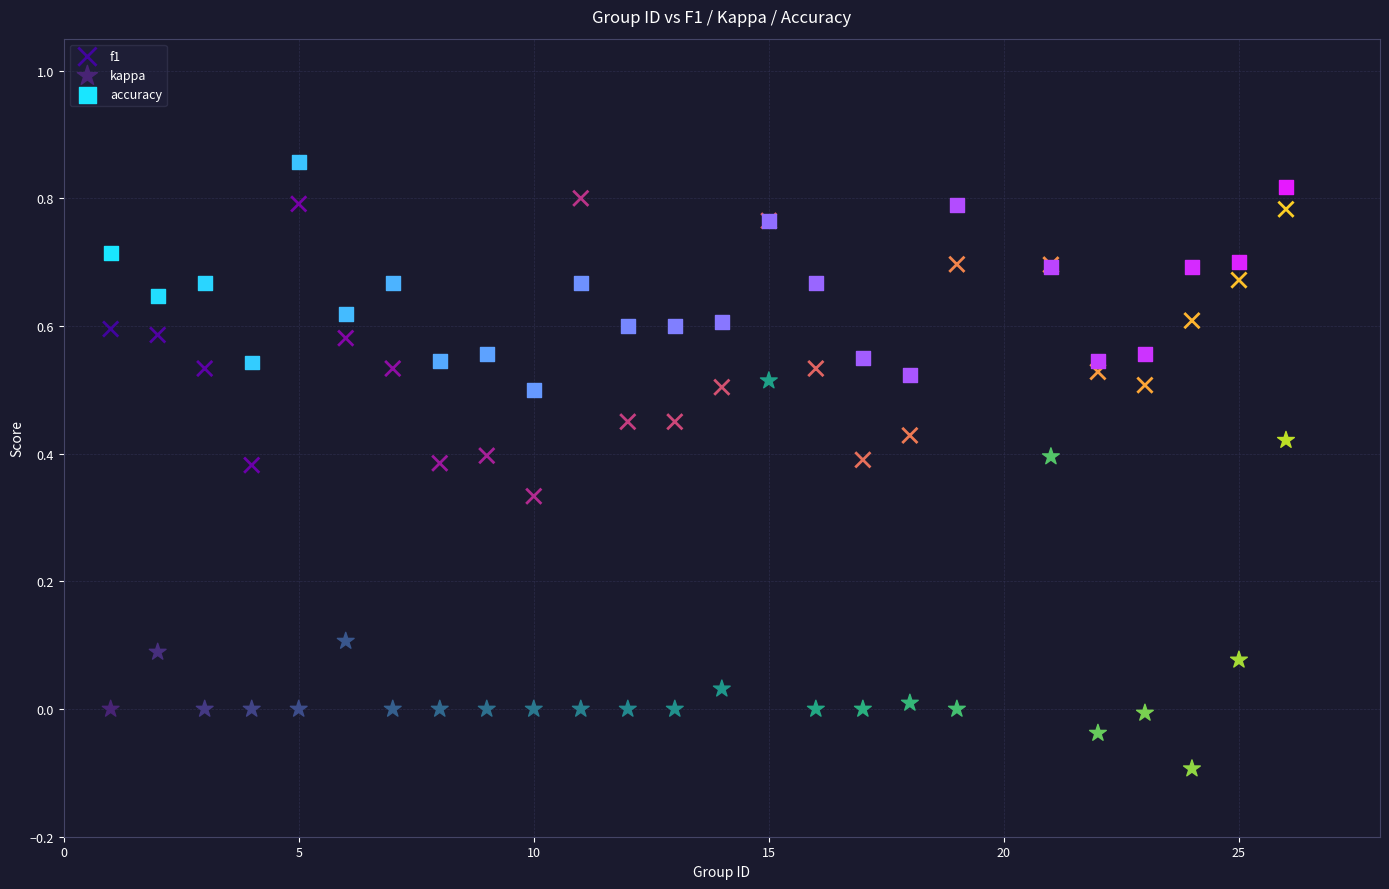

What is the X range (max minus min) for the scatter plot?

25.0